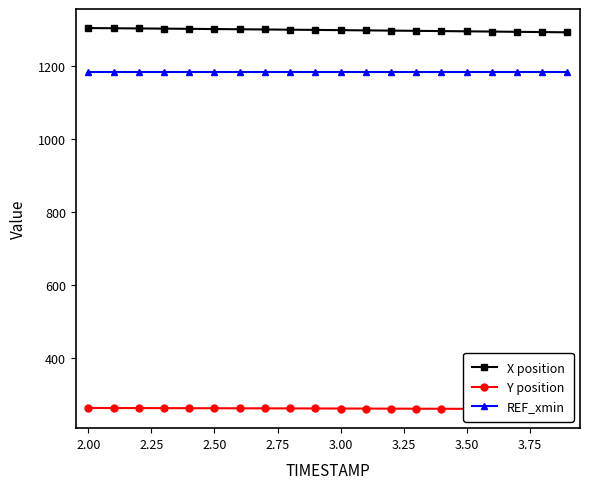

Reading right to left, what are all the values shown in this chart?

X position: 1293.0	1293.7	1294.4	1295.1	1295.8	1296.4	1297.1	1297.7	1298.4	1299.0	1299.6	1300.2	1300.8	1301.4	1302.0	1302.5	1303.1	1303.7	1304.2	1304.7
Y position: 260.9	261.1	261.3	261.5	261.7	261.9	262.0	262.2	262.4	262.5	262.7	262.8	263.0	263.1	263.3	263.4	263.6	263.7	263.9	264.1
REF_xmin: 1183.2	1183.2	1183.2	1183.2	1183.2	1183.2	1183.2	1183.2	1183.2	1183.2	1183.2	1183.2	1183.2	1183.2	1183.2	1183.2	1183.2	1183.2	1183.2	1183.2